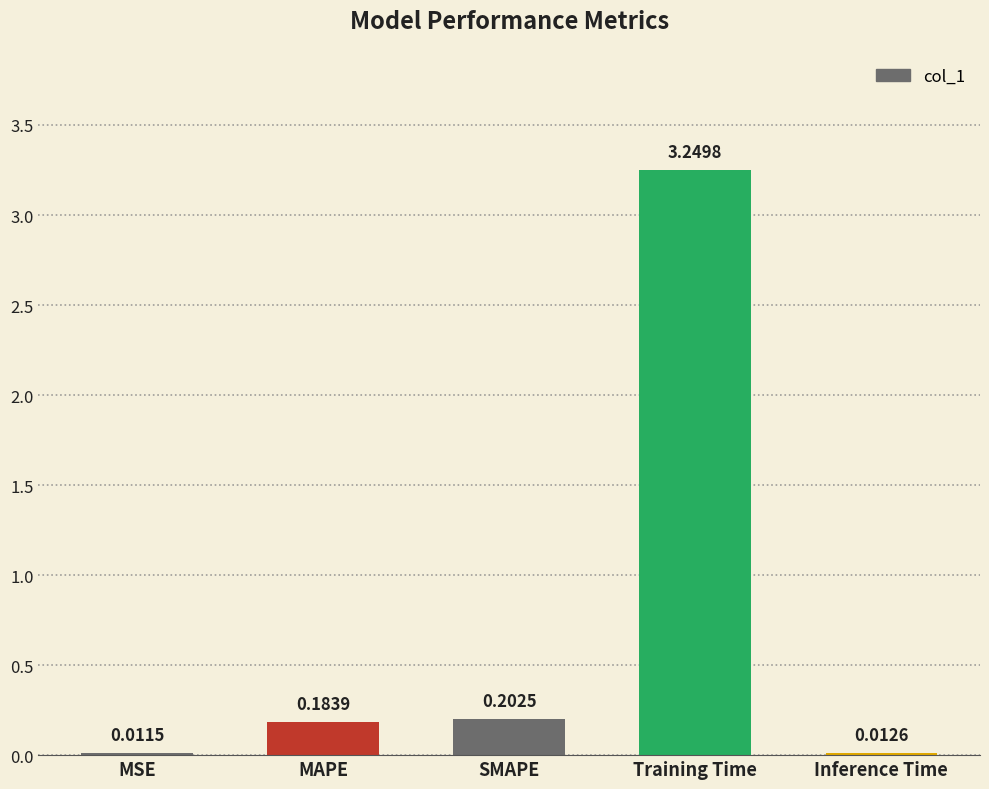

At which label is the value closest to 1?

SMAPE